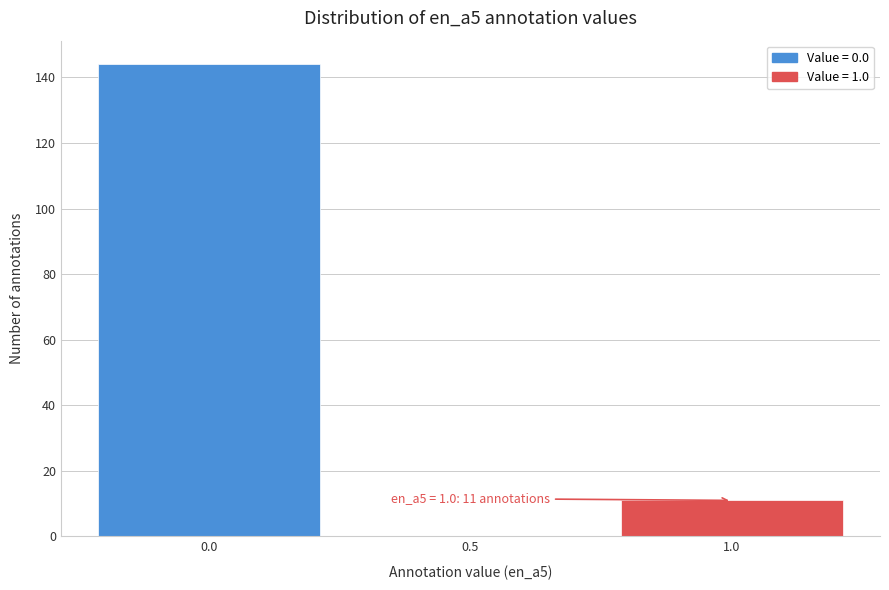

Reading left to right, extract all data points from this chart.

0.0=144	0.5=0	1.0=11